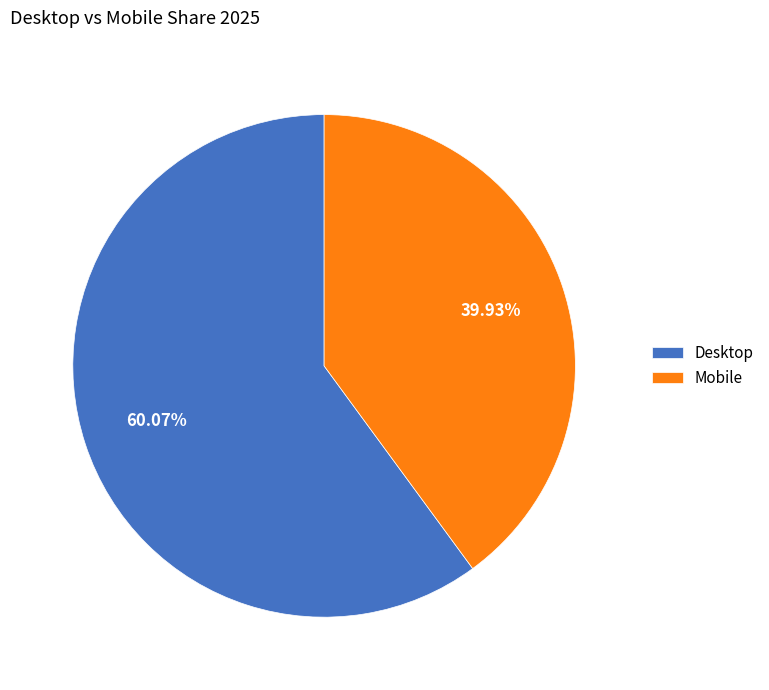

What is the smallest slice in the pie chart?

Mobile